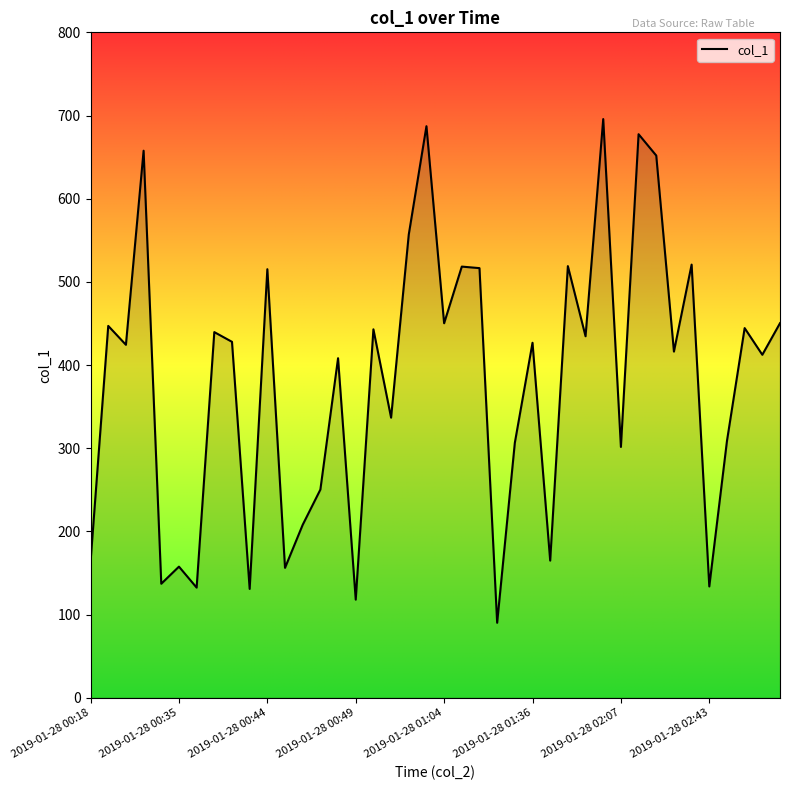

What is the difference between the maximum and minimum values?

605.6